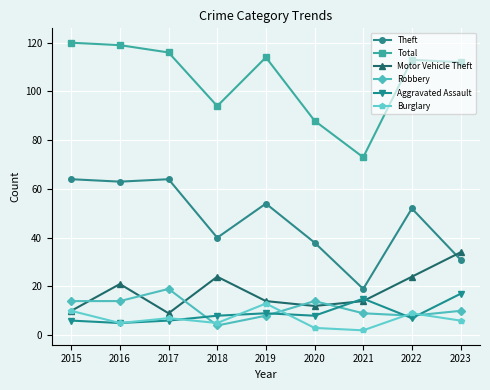

The Motor Vehicle Theft series shows 24 at 2018. True or false?

True